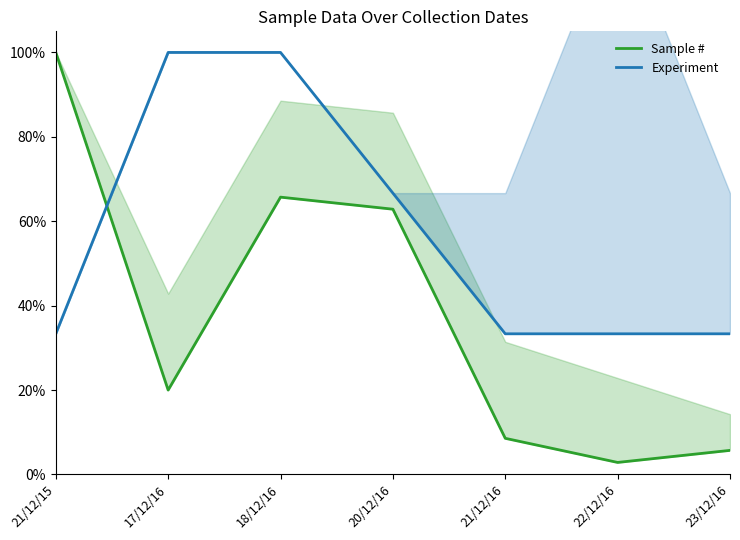

Which series has the largest total across all categories?

Experiment